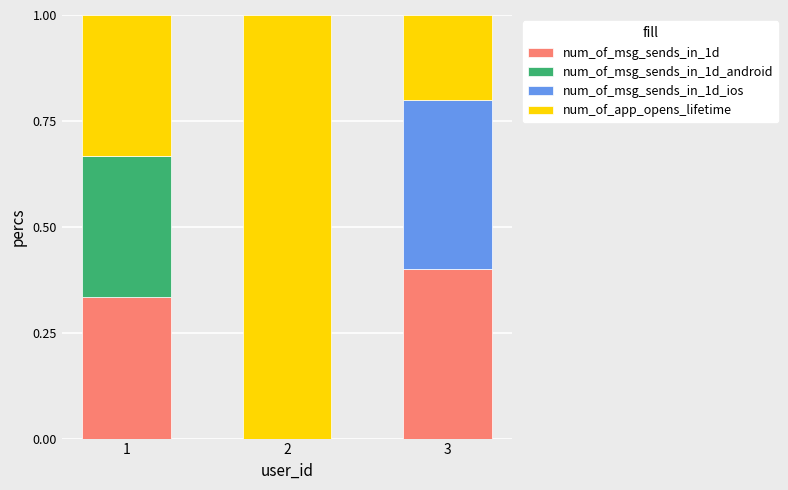

What is the total value across all series at 1?

1.0